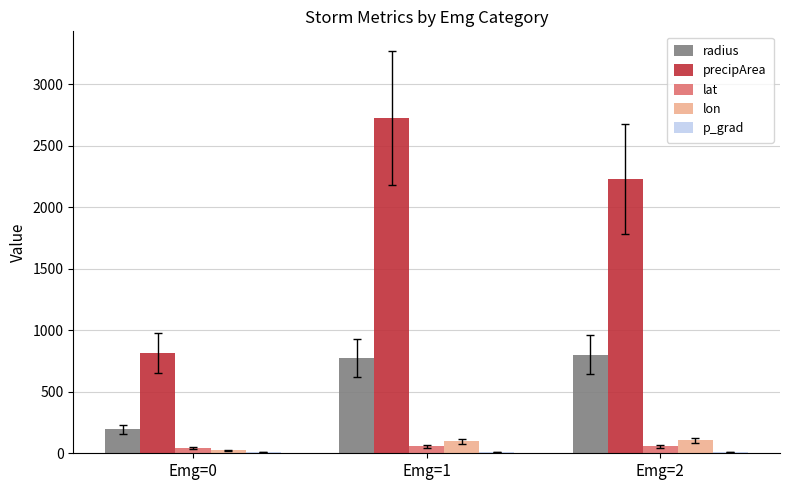

What is the sum of all lon values?

225.8